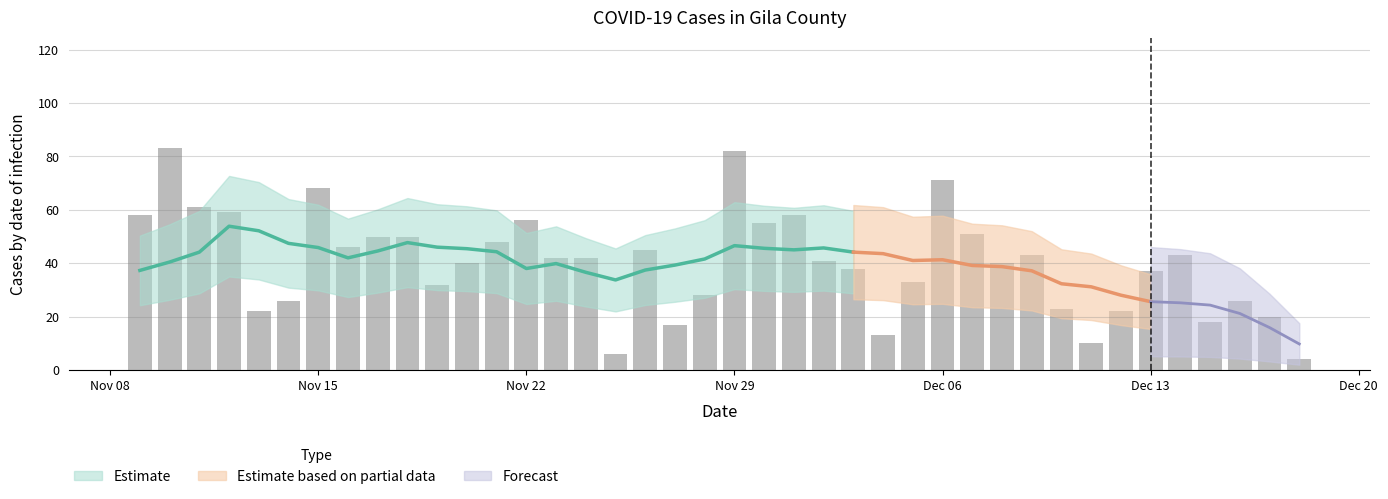

What is the difference between the second highest and second lowest values?

76